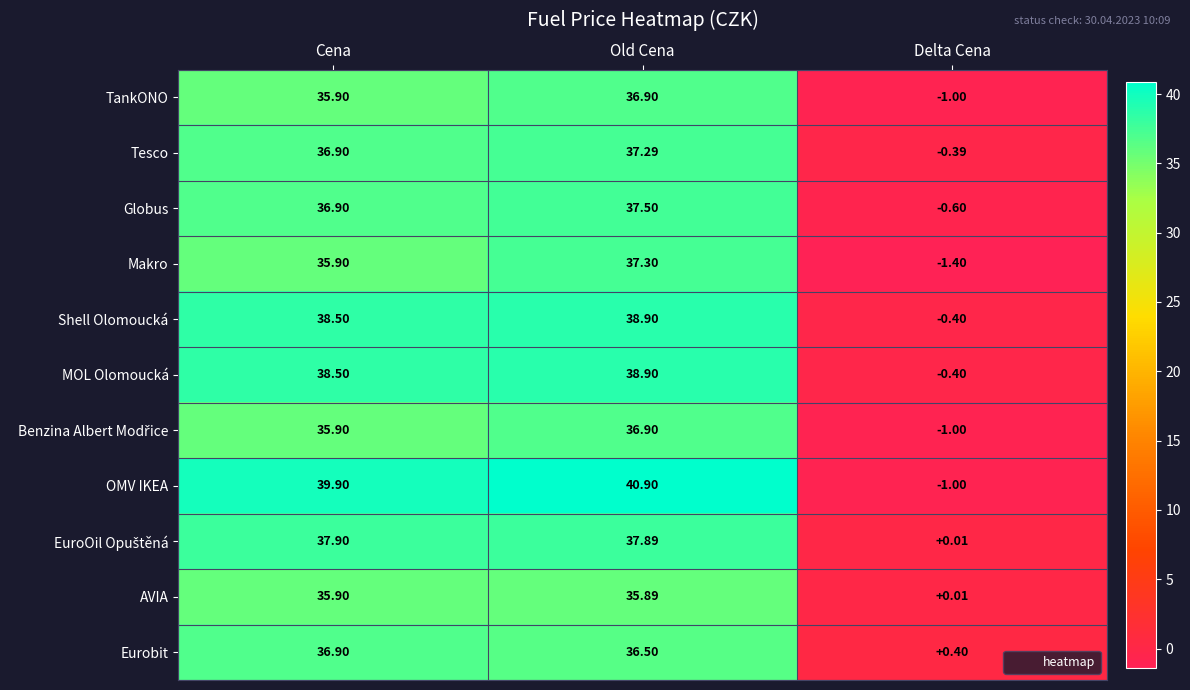

List the labels in order of Globus value, smallest first.

Delta Cena, Cena, Old Cena